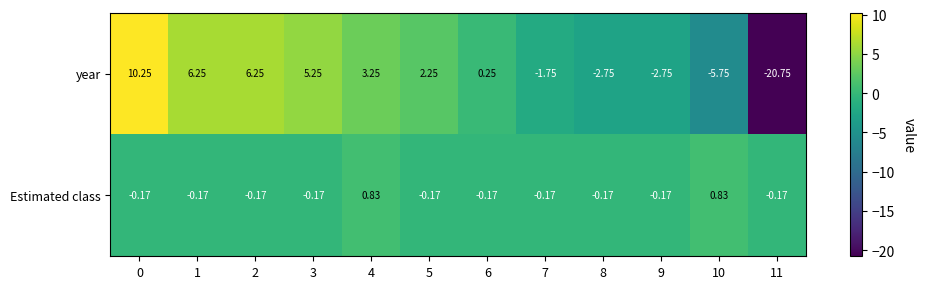

Is the value of Estimated class at 1 greater than the value of year at 10?

Yes